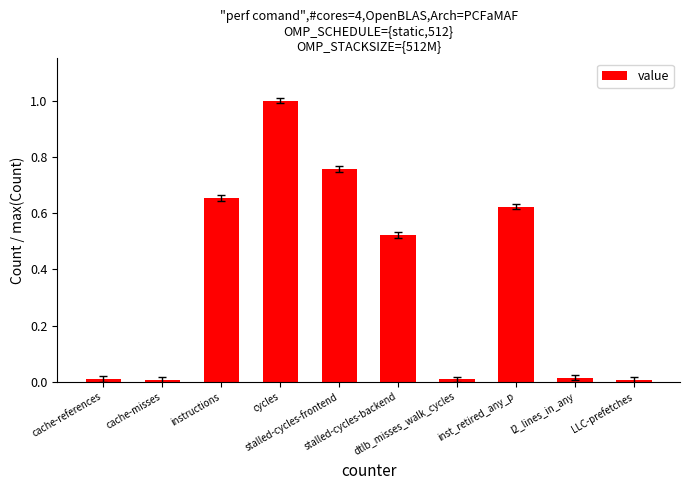

What is the maximum value shown in the chart?

1.0